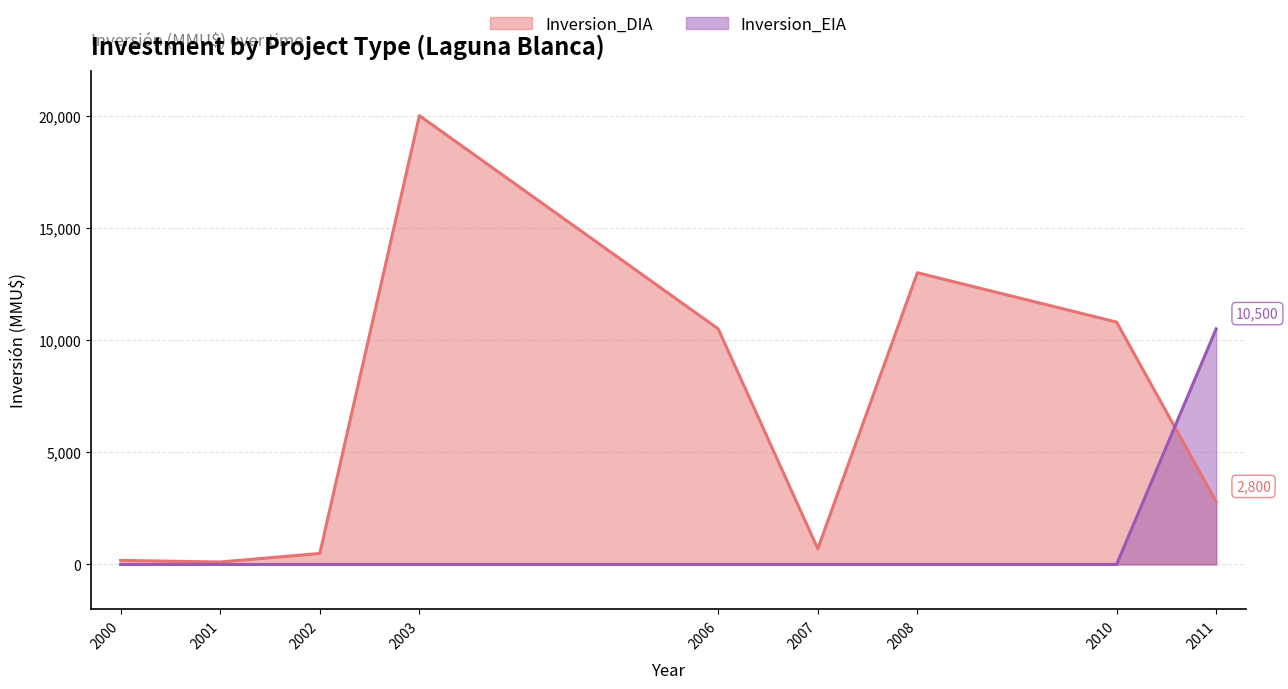

What is the greatest value displayed?

20000